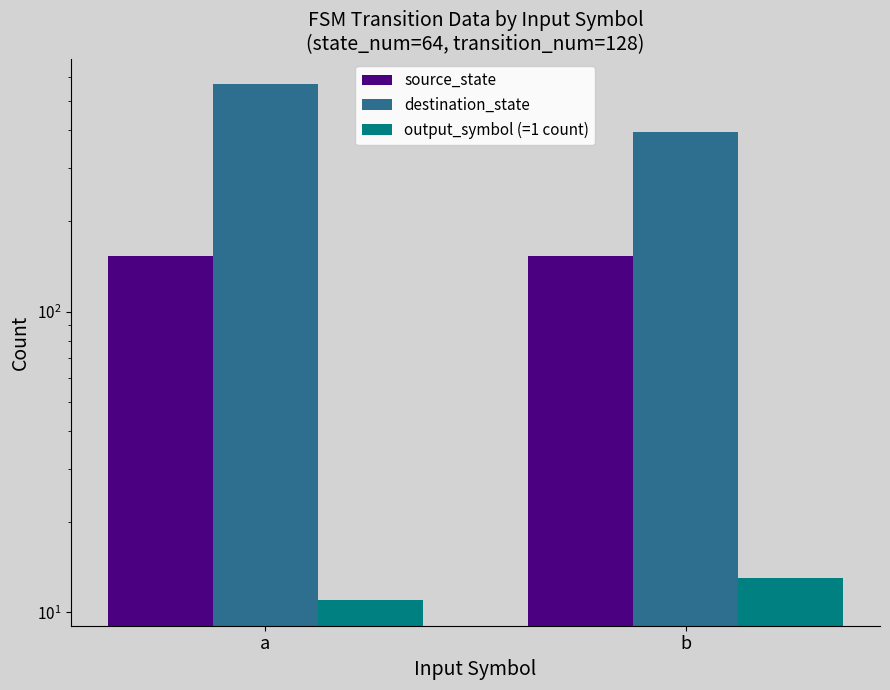

Reading left to right, list all the values displayed in this chart.

source_state: 153	153
destination_state: 569	394
output_symbol (=1 count): 11	13